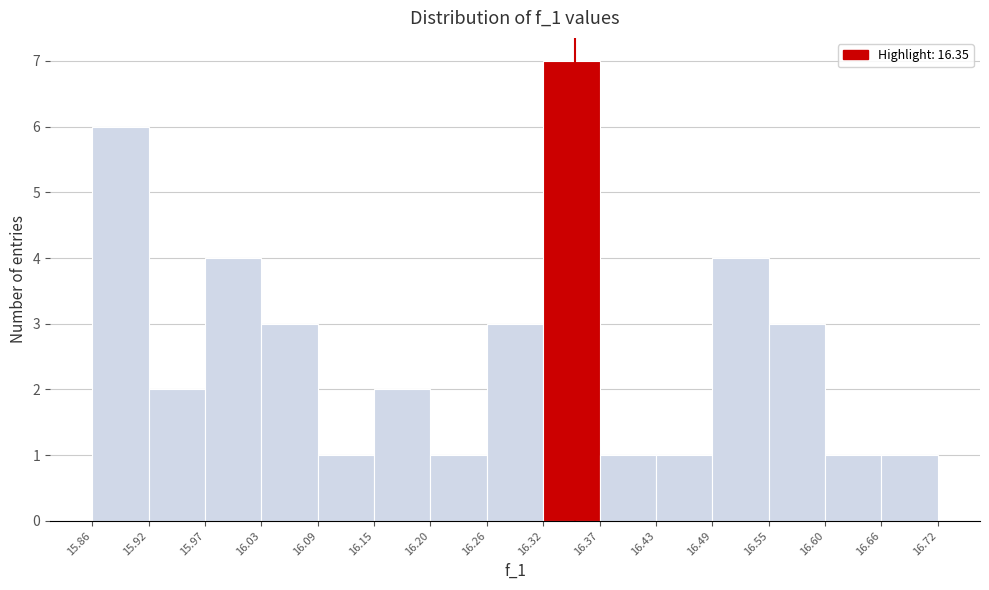

Reading left to right, list every bar in this chart as the range it spans on the x-axis followed by its height. The values are not printed on the chart, so give them approximately, as read against the axis.

15.86 to 15.92: 6
15.92 to 15.97: 2
15.97 to 16.03: 4
16.03 to 16.09: 3
16.09 to 16.15: 1
16.15 to 16.20: 2
16.20 to 16.26: 1
16.26 to 16.32: 3
16.32 to 16.37: 7
16.37 to 16.43: 1
16.43 to 16.49: 1
16.49 to 16.55: 4
16.55 to 16.60: 3
16.60 to 16.66: 1
16.66 to 16.72: 1